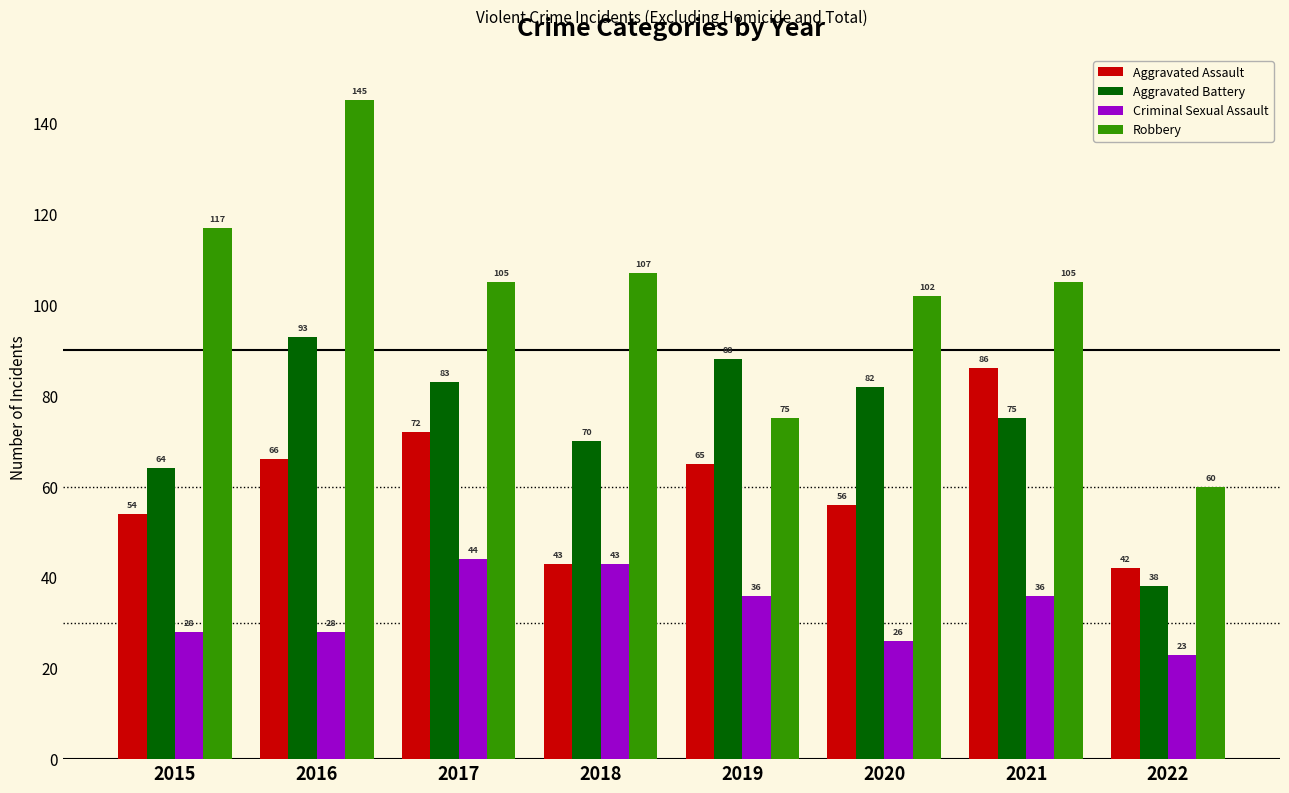

What is the value of the Criminal Sexual Assault bar at the 4th from the left?

43